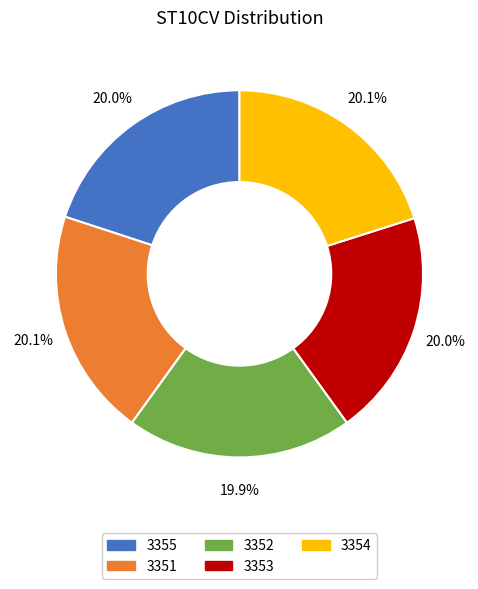

Is there any slice that represents more than half of the pie?

No